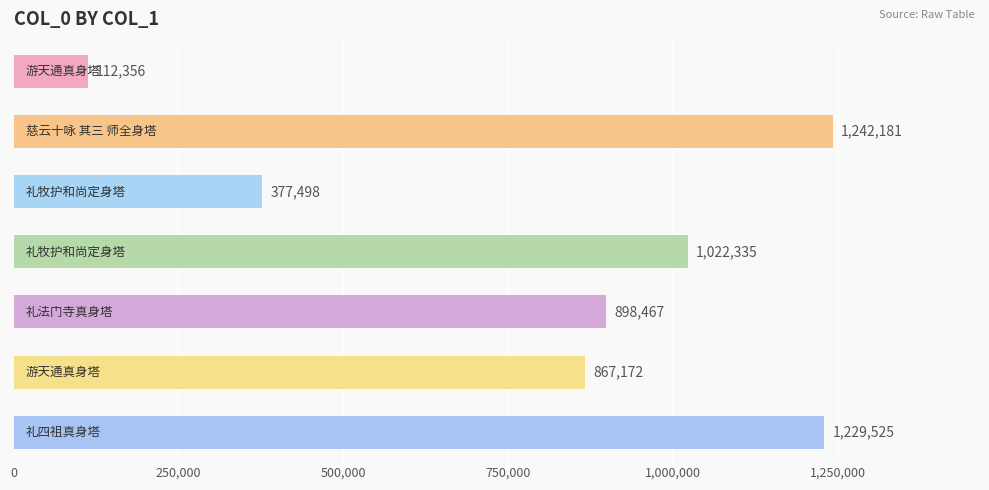

What is the value of the 2nd bar from the top?

1242181